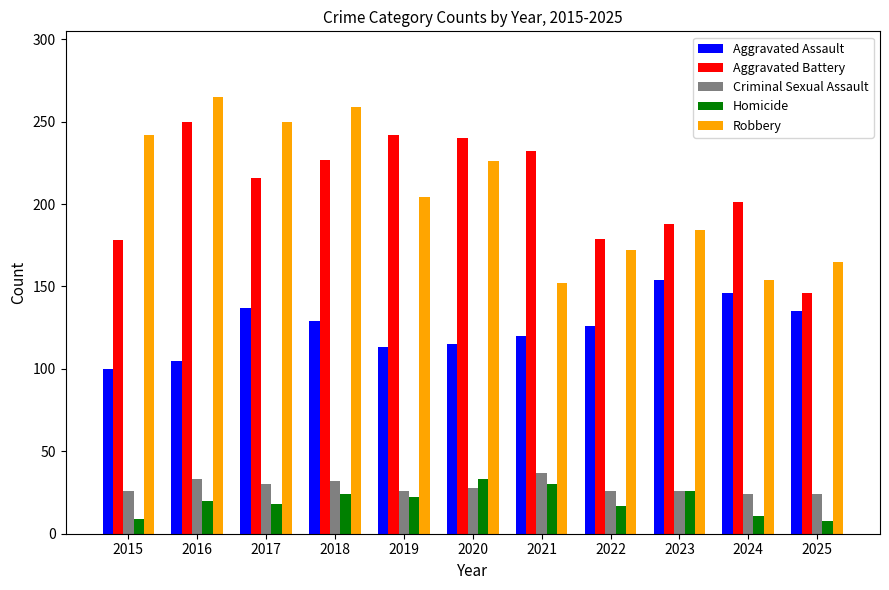

How many groups of bars are there?

11